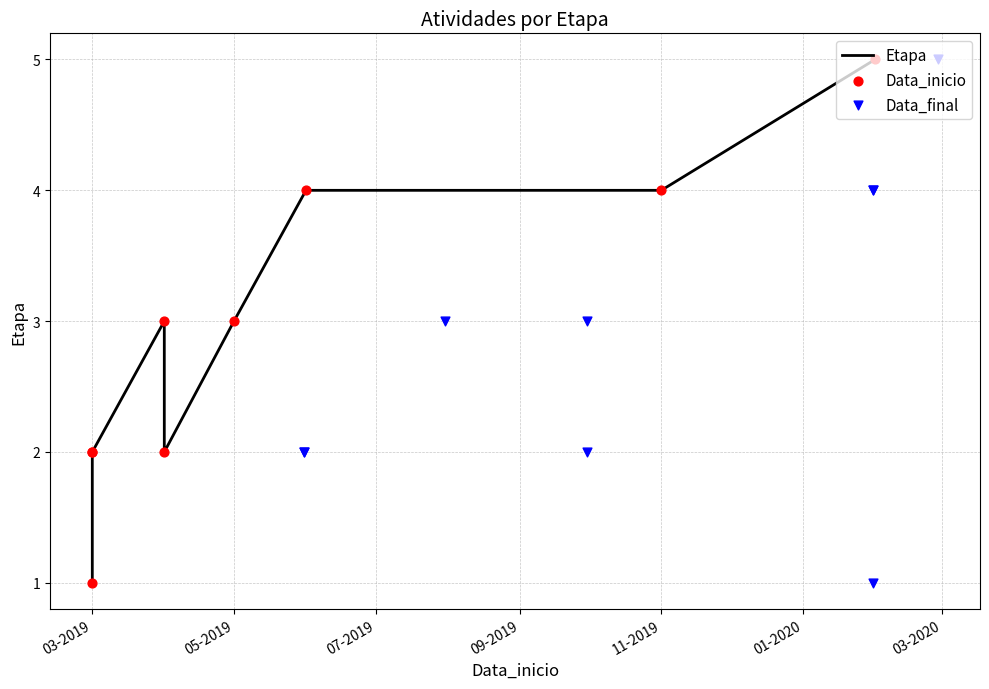

Which series contains the lowest Y value?

Etapa